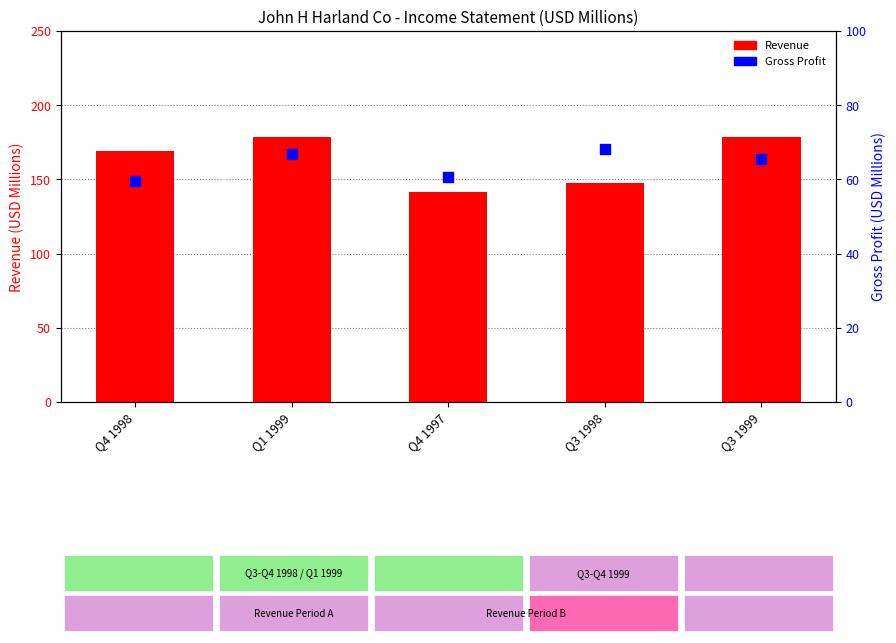

At how many categories does at least one series exceed 116?

5